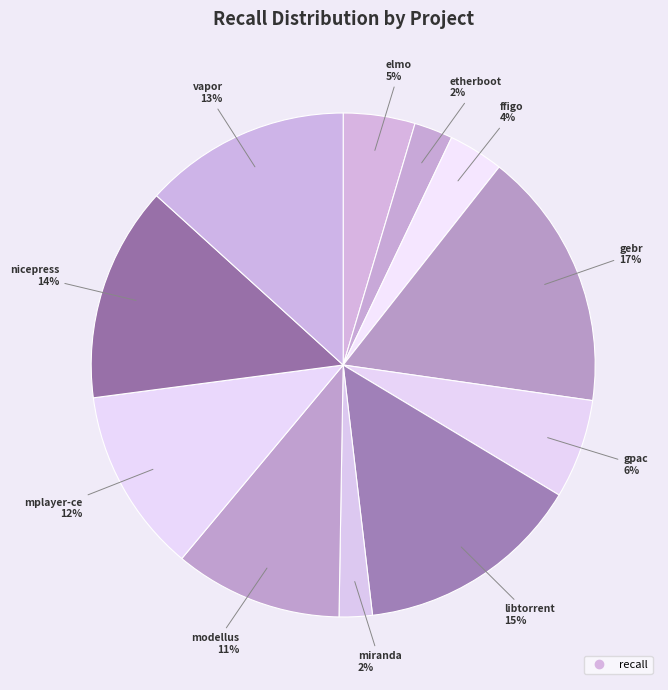

How many slices are in this pie chart?

11